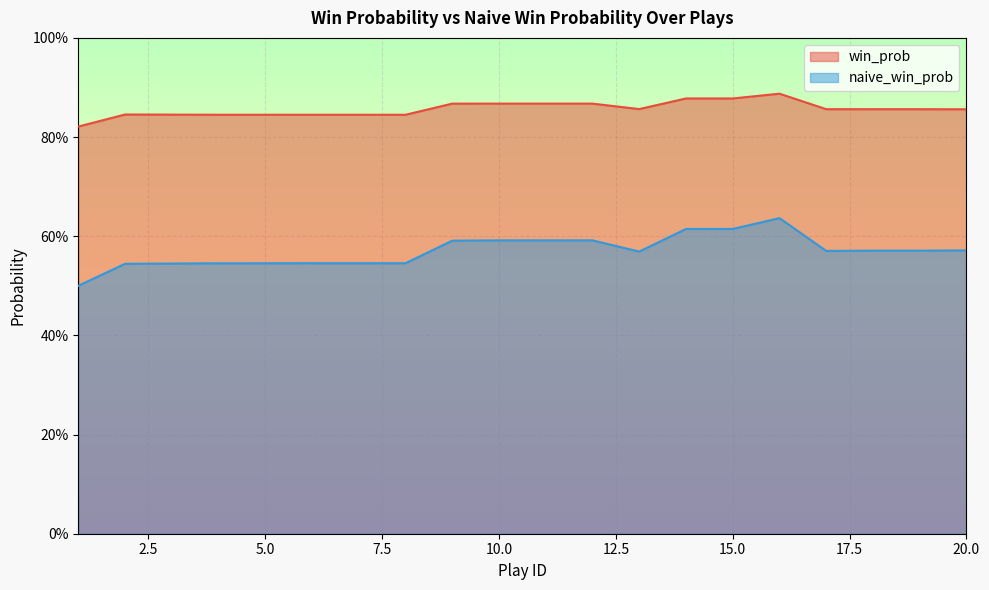

How many lines are shown in the chart?

2